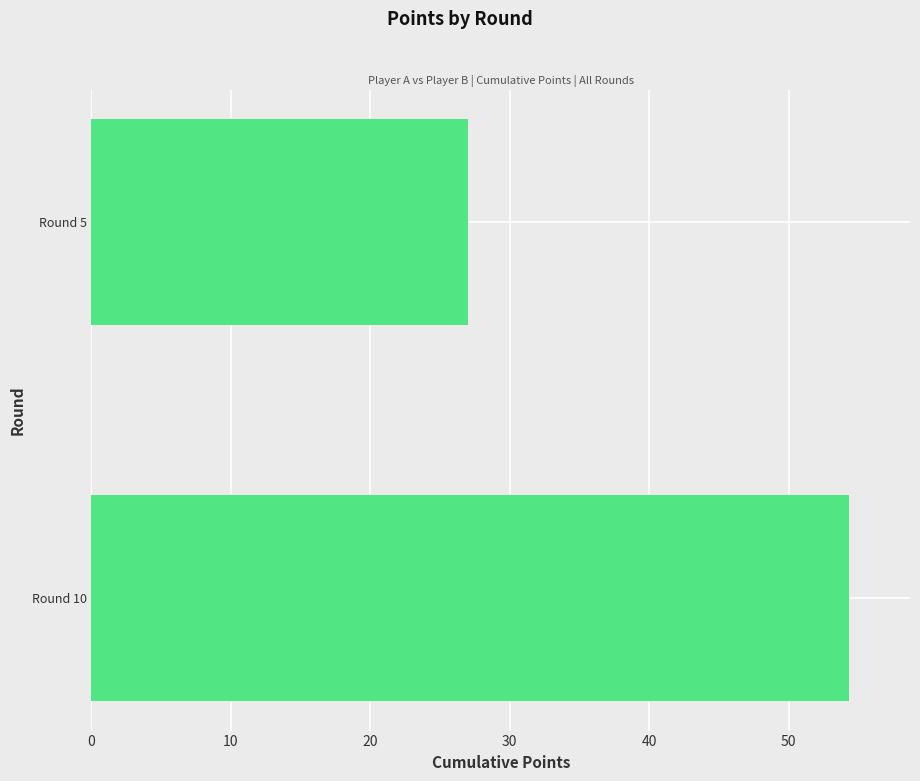

List the labels in order of value, smallest first.

Round 5, Round 10